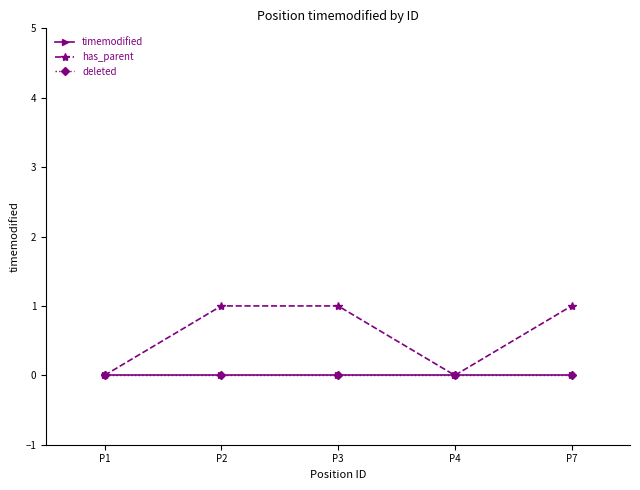

At how many categories does at least one series exceed 0?

3